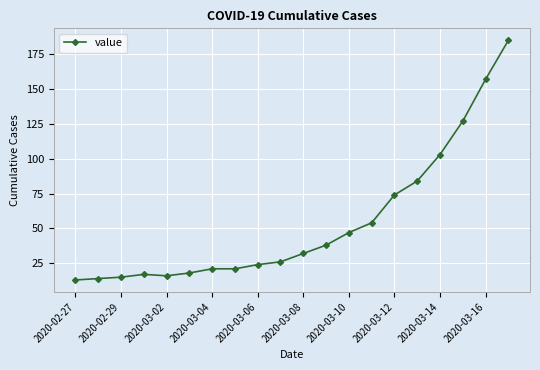

How many categories are shown in the chart?

20